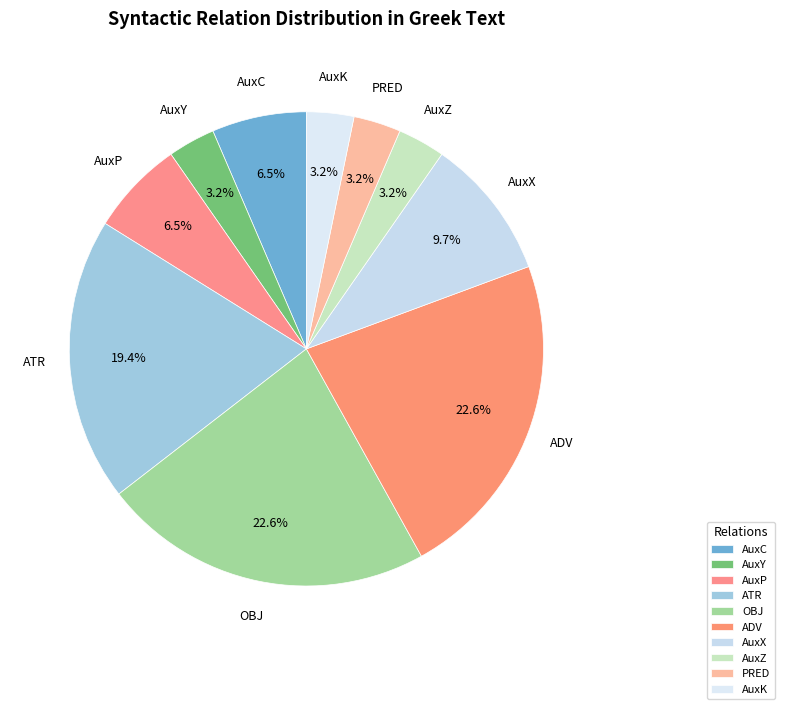

To the nearest percent, what portion does ADV represent?

23%